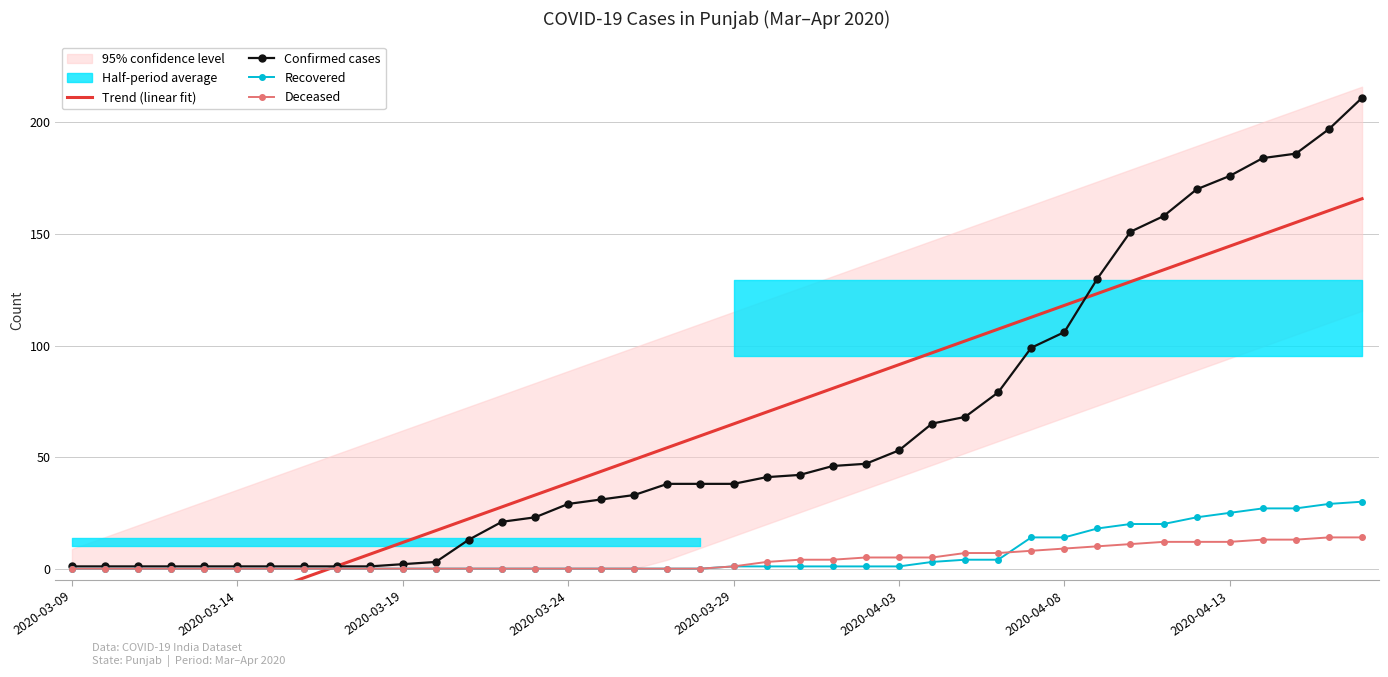

Which series has the largest total across all categories?

Confirmed cases